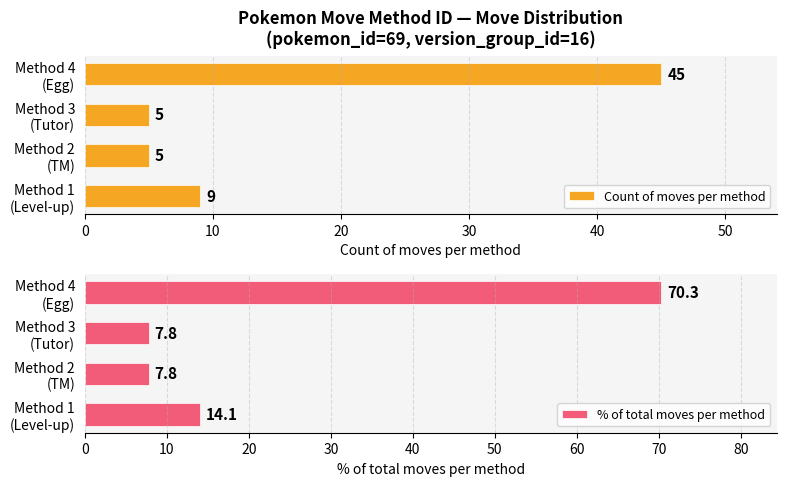

How many data points in % of total moves per method are above 14?

2